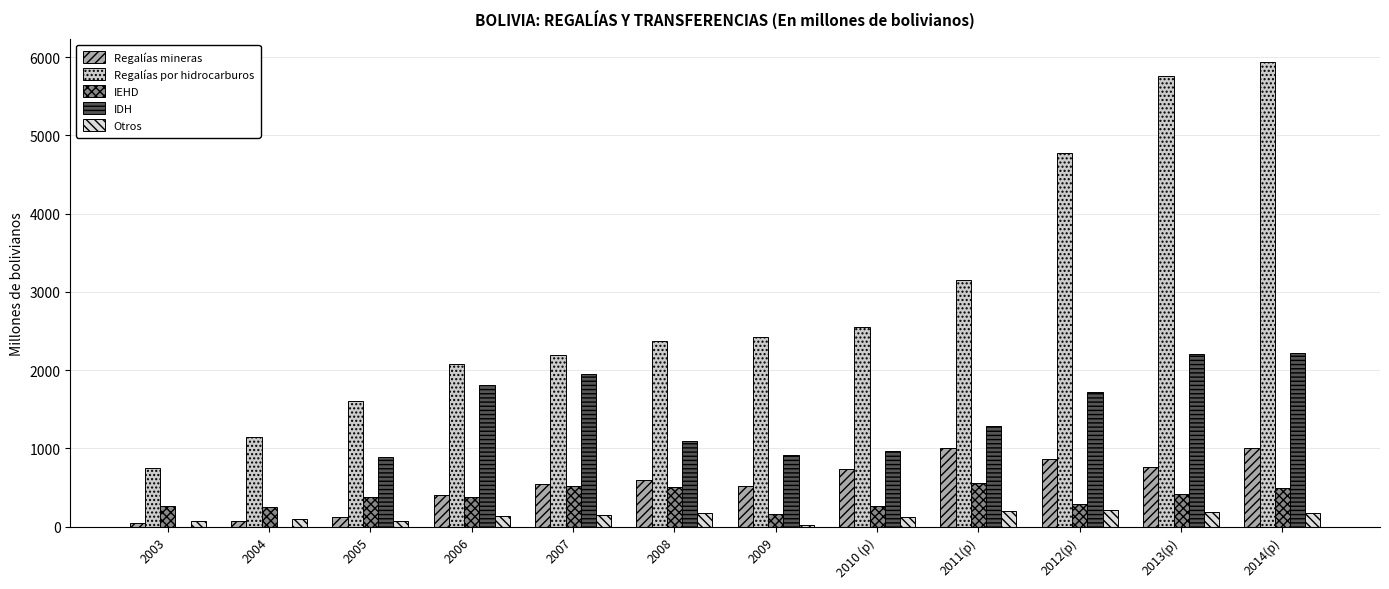

Reading left to right, what are all the values shown in this chart?

Regalías mineras: 2003=48.0	2004=73.6	2005=118.4	2006=400.7	2007=546.8	2008=597.9	2009=513.8	2010 (p)=739.3	2011(p)=1007.5	2012(p)=864.4	2013(p)=763.2	2014(p)=999.1
Regalías por hidrocarburos: 2003=755.4	2004=1149.2	2005=1607.5	2006=2076.4	2007=2190.9	2008=2371.6	2009=2428.5	2010 (p)=2552.9	2011(p)=3149.3	2012(p)=4777.0	2013(p)=5761.7	2014(p)=5932.9
IEHD: 2003=258.5	2004=255.3	2005=378.2	2006=372.7	2007=521.4	2008=502.8	2009=160.9	2010 (p)=264.6	2011(p)=553.9	2012(p)=284.2	2013(p)=416.4	2014(p)=495.2
IDH: 2003=0.0	2004=0.0	2005=894.6	2006=1815.0	2007=1956.1	2008=1095.7	2009=918.4	2010 (p)=963.0	2011(p)=1283.2	2012(p)=1720.2	2013(p)=2208.0	2014(p)=2219.5
Otros: 2003=76.2	2004=91.6	2005=76.1	2006=135.0	2007=143.8	2008=177.0	2009=26.0	2010 (p)=120.2	2011(p)=199.0	2012(p)=214.5	2013(p)=186.6	2014(p)=170.7